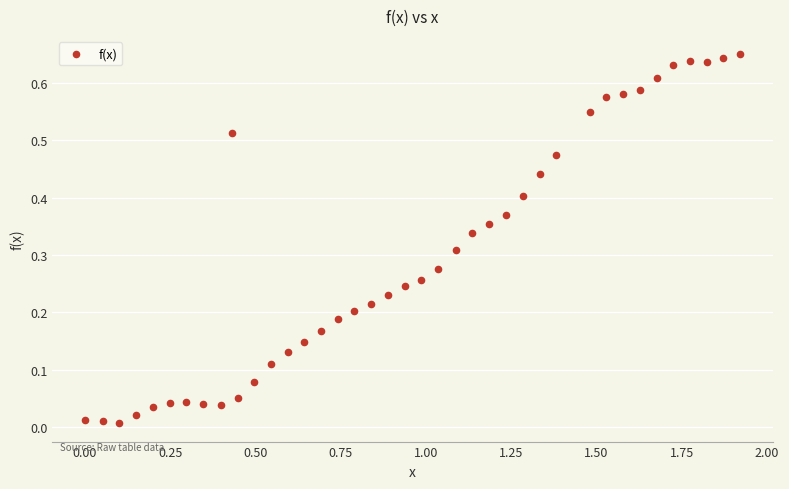

What is the range of X values (max minus min)?

1.9